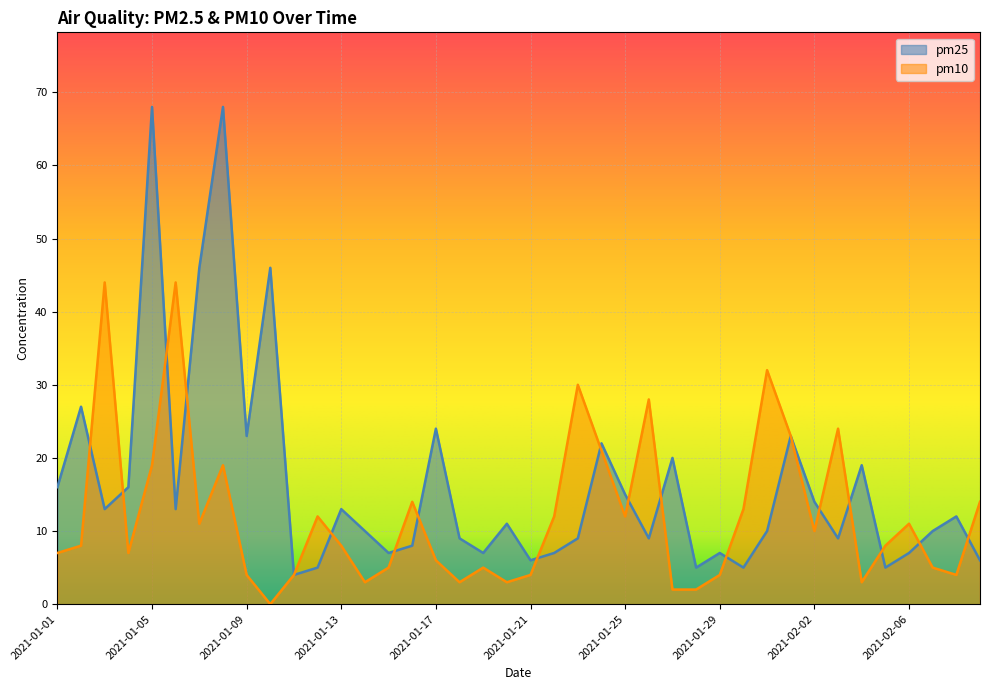

Which category has the lowest value in the pm25 series?

2021-01-11